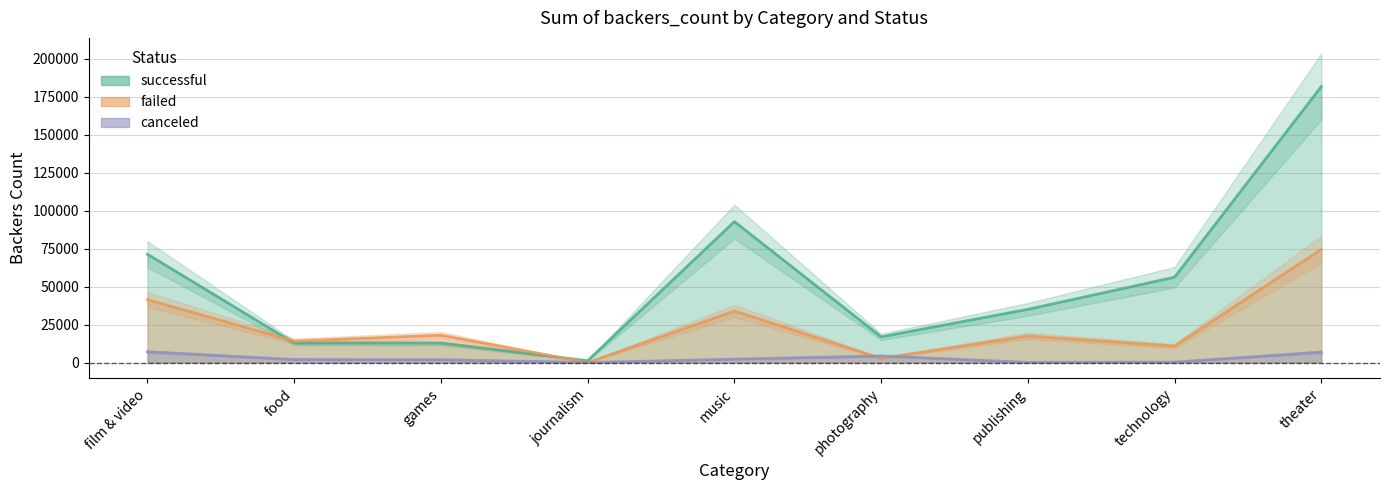

What is the difference between the maximum and minimum values in the failed series?

74601